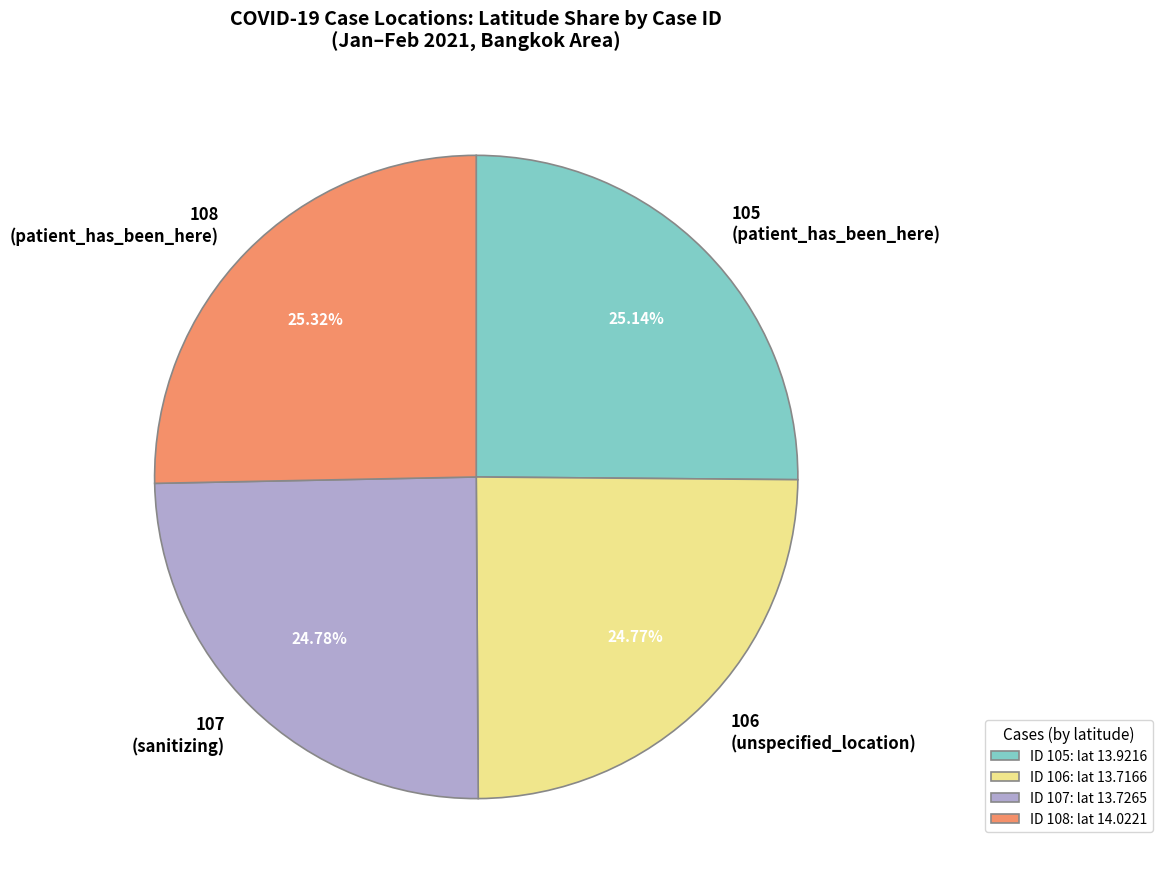

To the nearest percent, what is the difference between the largest and smallest slice percentages?

1%